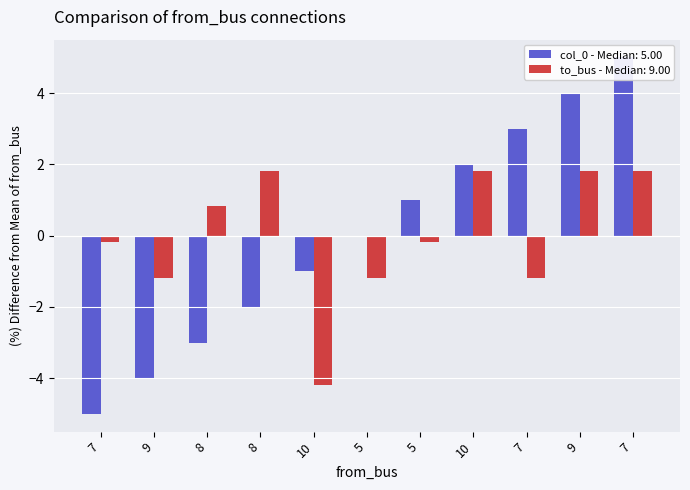

Read the col_0 value at 10.

-1.0